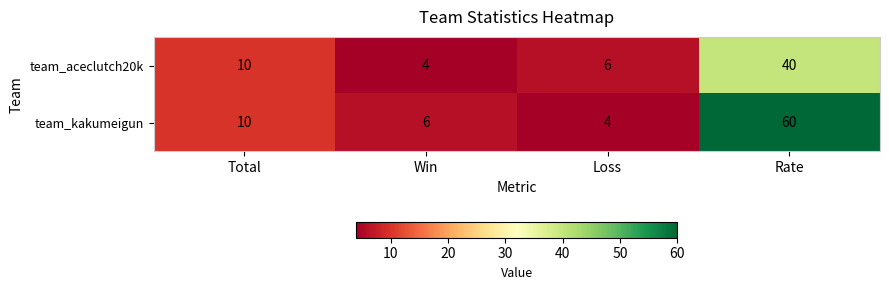

The value of team_aceclutch20k at Loss is 4. True or false?

False